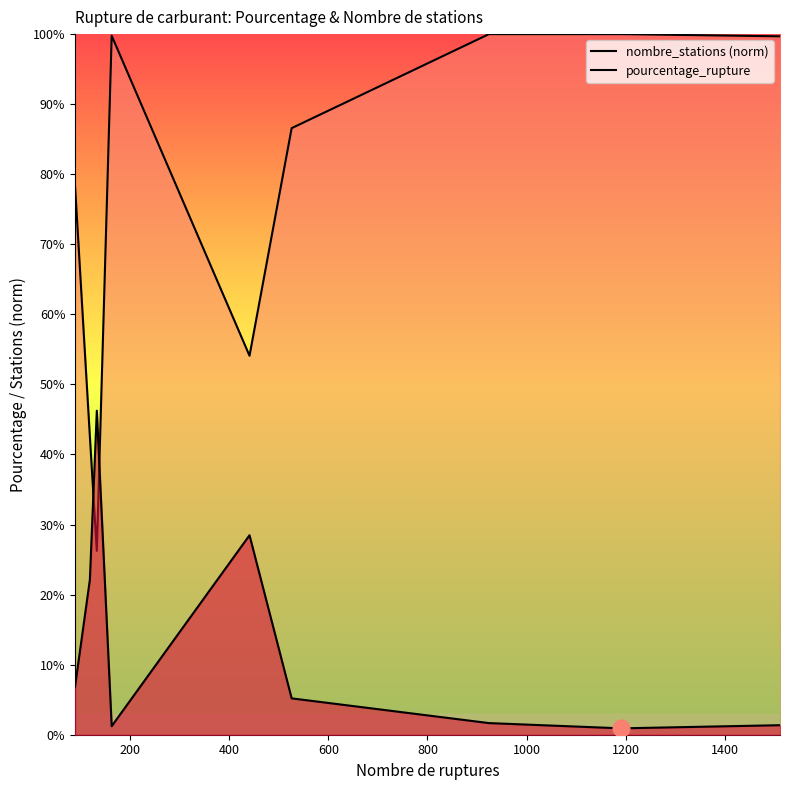

How many interior local peaks does the nombre_stations (norm) series have?

1